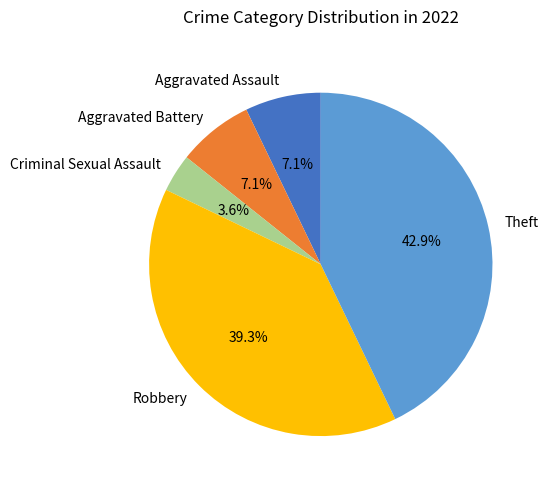

How many slices are in this pie chart?

5